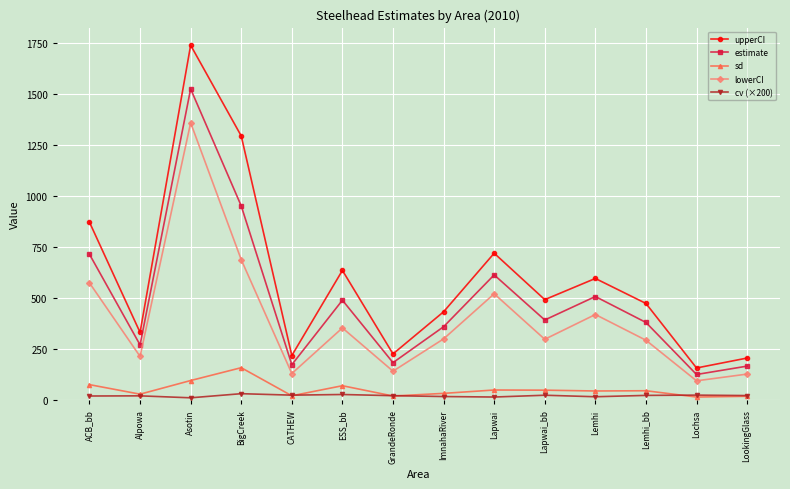

Which series has the widest spread of values?

upperCI